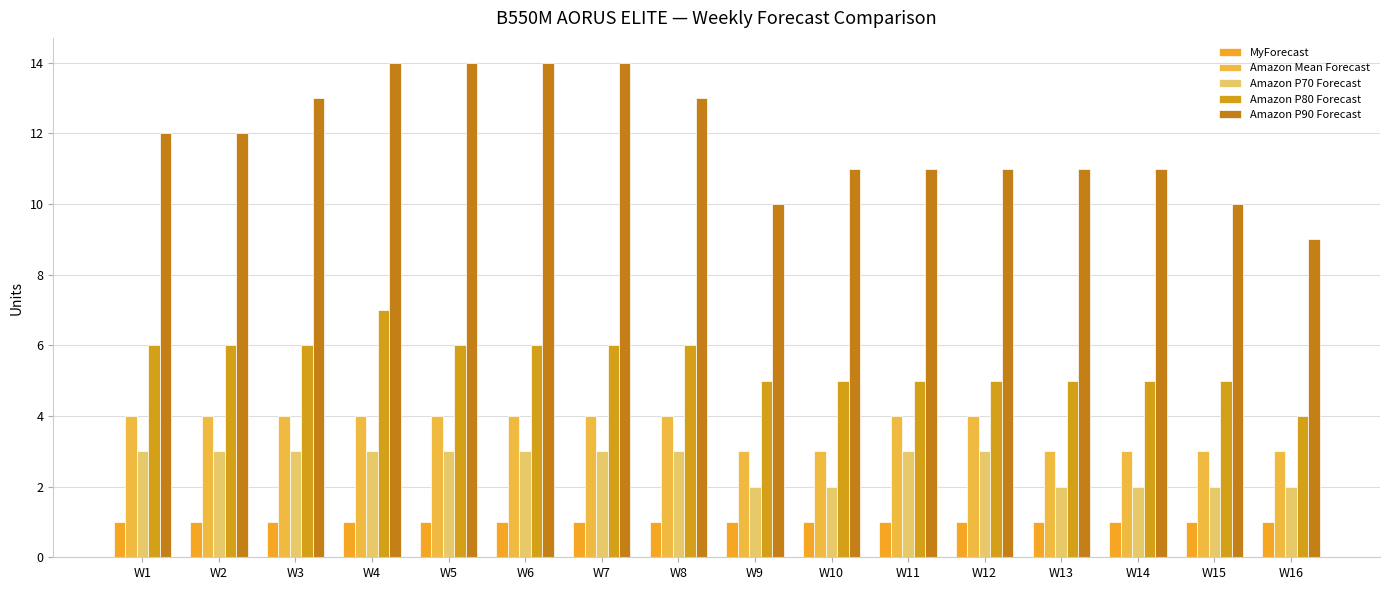

At how many categories does at least one series exceed 1?

16